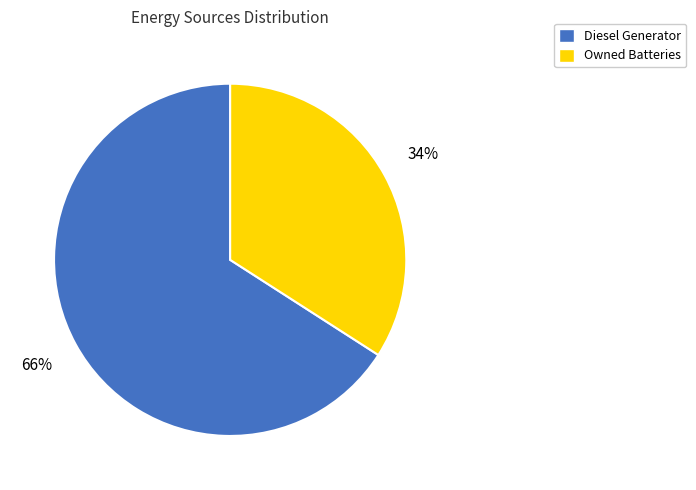

What is the smallest slice in the pie chart?

Owned Batteries